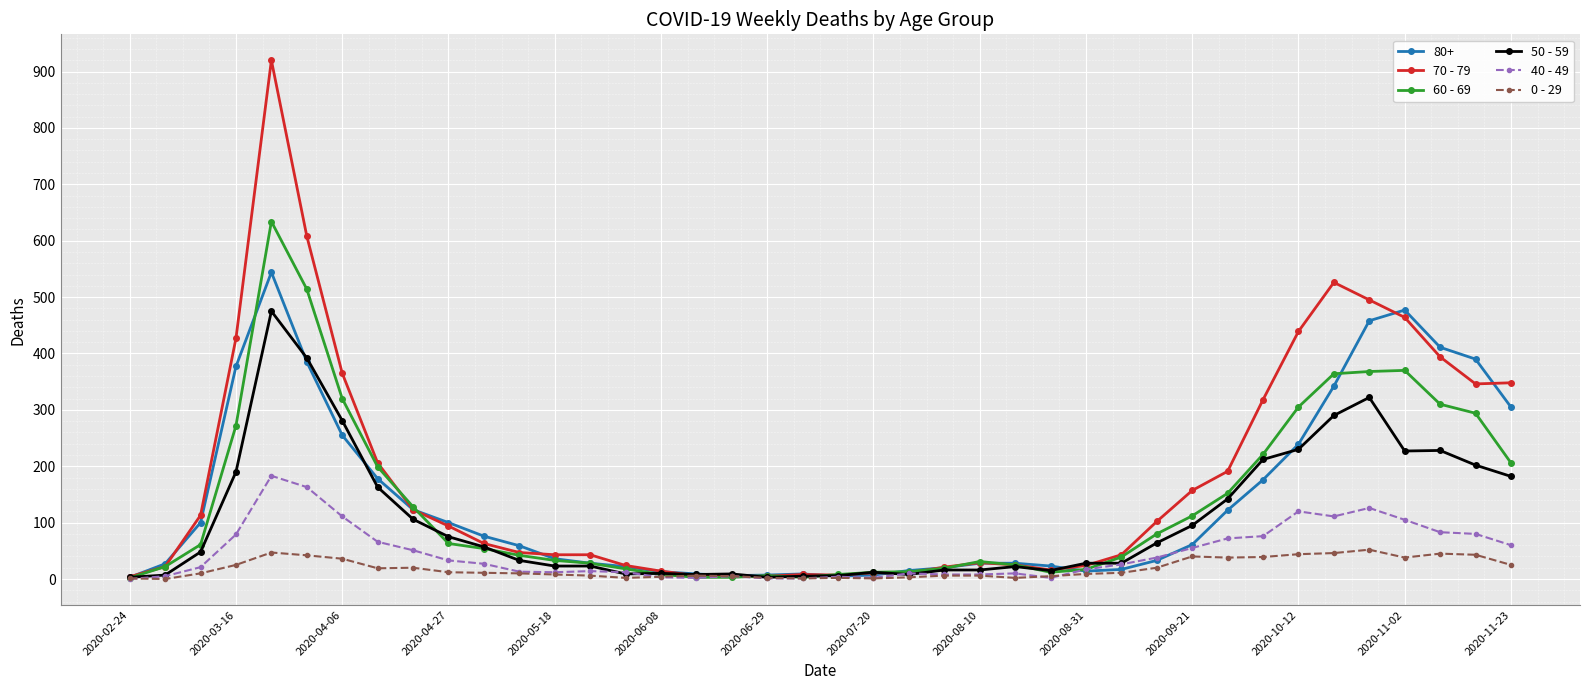

True or false: 50 - 59 has more than 2 points higher than both neighbors.

True